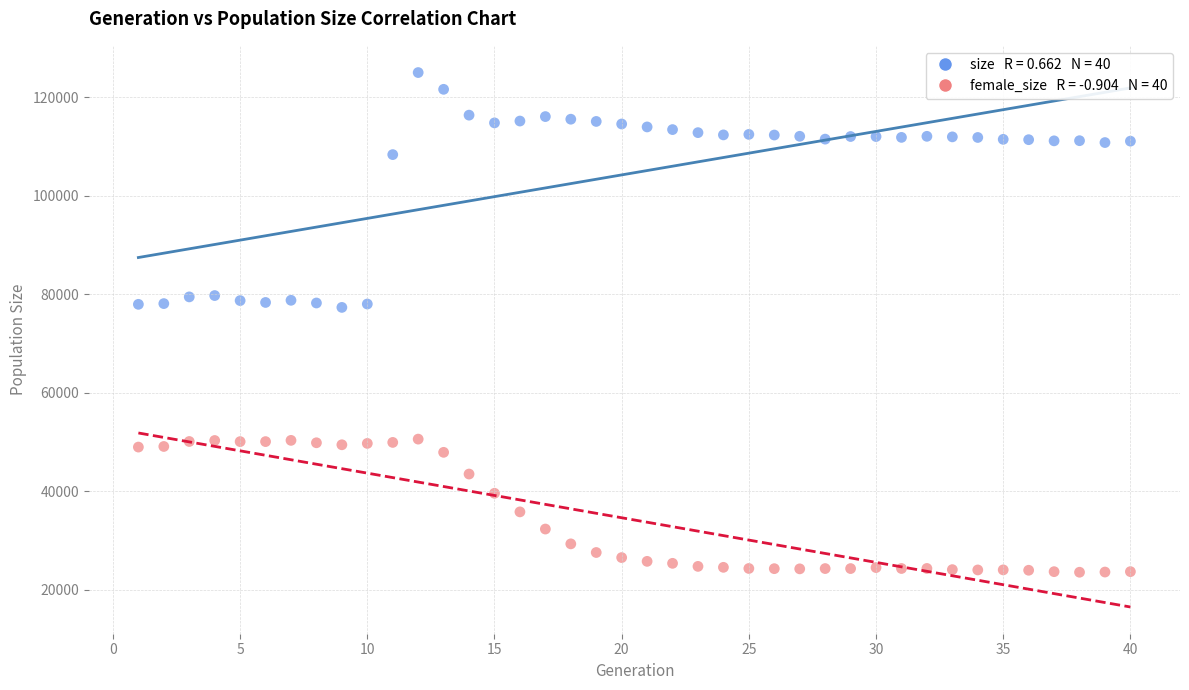

Across all data points, what is the range of X values (max minus min)?

39